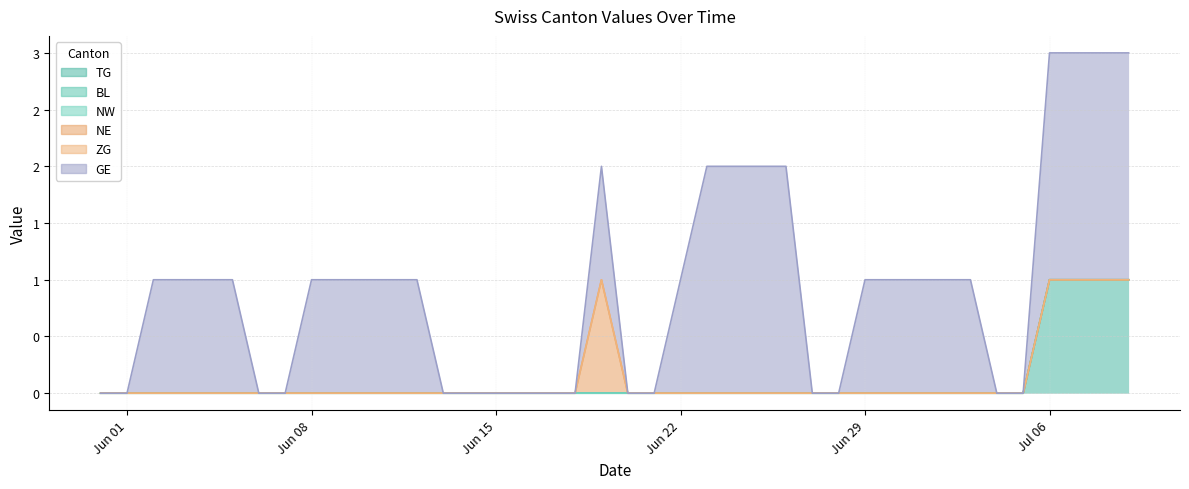

Rank the series at 2020-06-25 from lowest to highest value.

TG, BL, NW, NE, ZG, GE